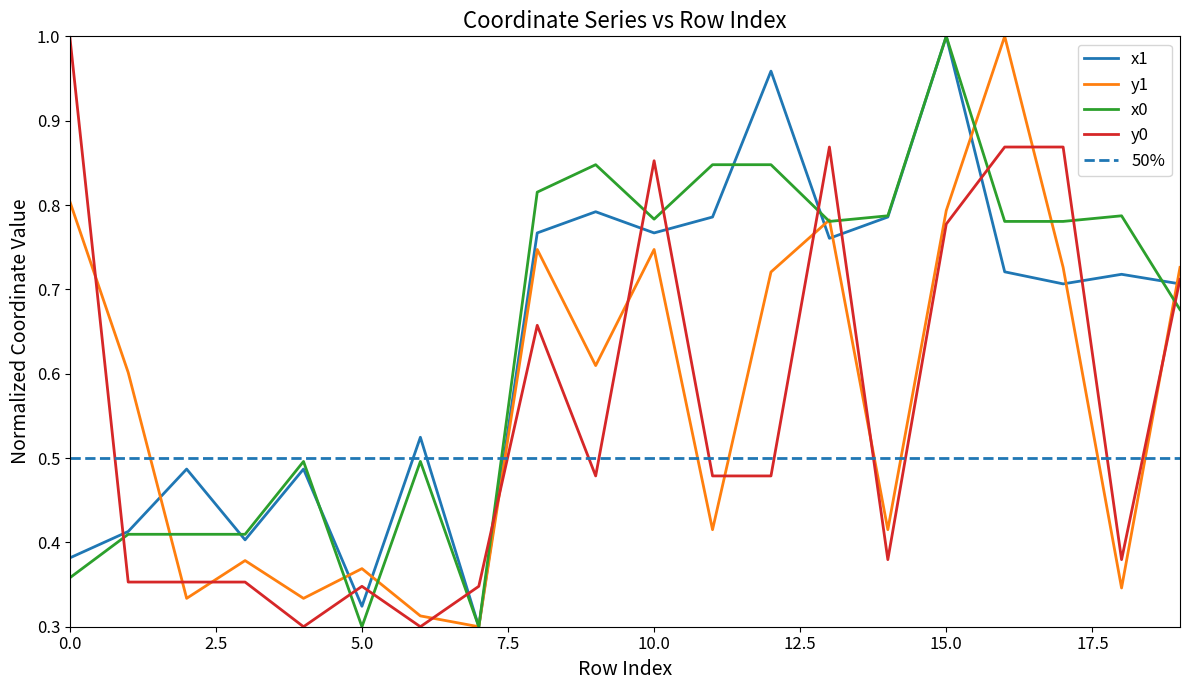

How many lines are shown in the chart?

4